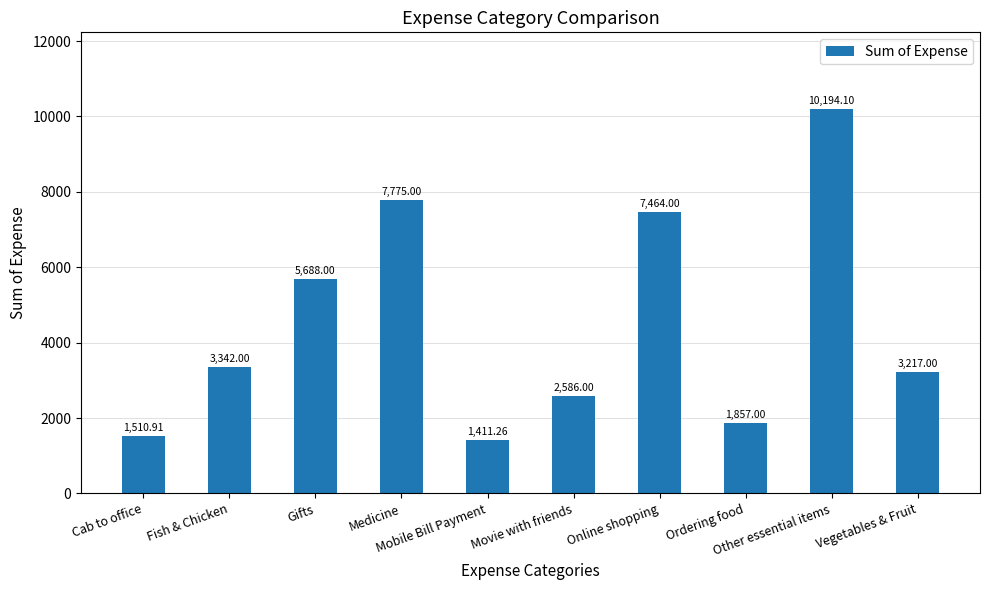

What position from the right is Cab to office?

10